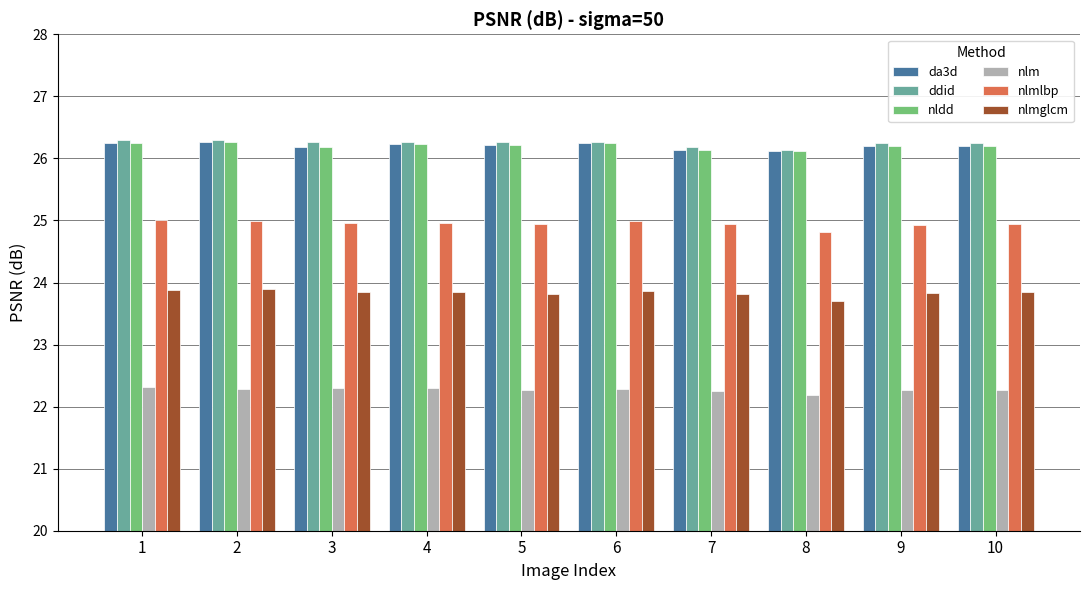

Is the value of ddid at 8 greater than the value of nlmglcm at 4?

Yes